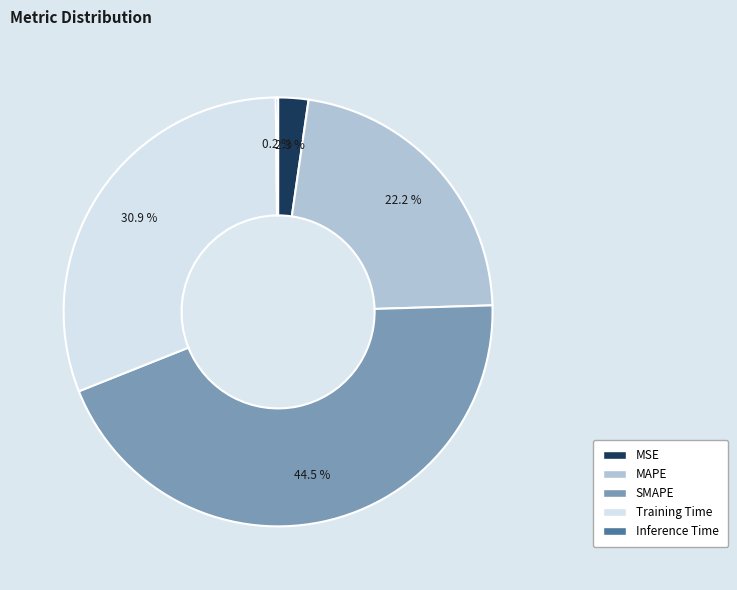

What is the largest slice in the pie chart?

SMAPE